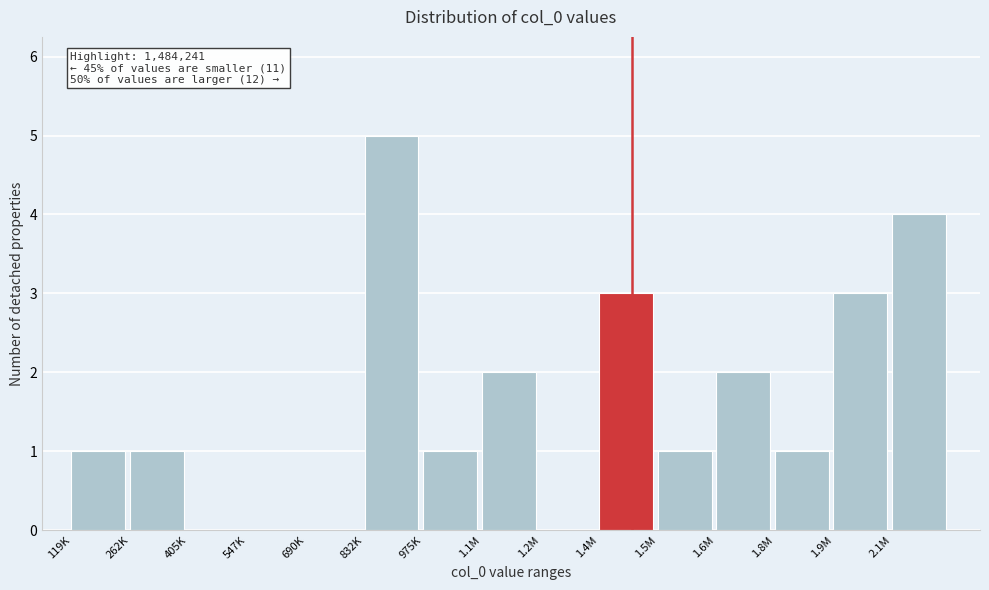

Reading left to right, list all the values displayed in this chart.

119K=1	262K=1	405K=0	547K=0	690K=0	832K=5	975K=1	1.1M=2	1.2M=0	1.4M=3	1.5M=1	1.6M=2	1.8M=1	1.9M=3	2.1M=4